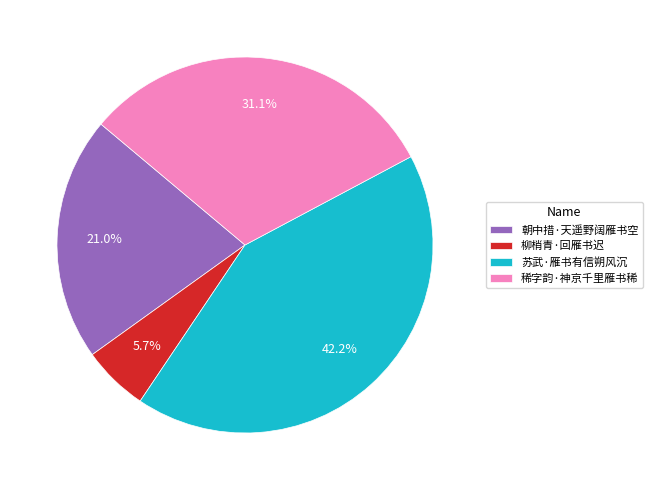

What percentage is the 朝中措·天遥野阔雁书空 slice, to the nearest percent?

21%